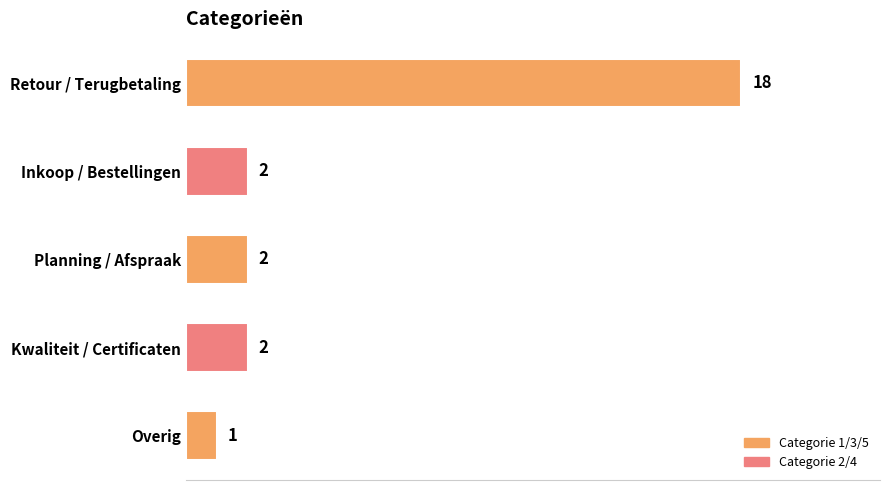

What is the greatest value displayed?

18